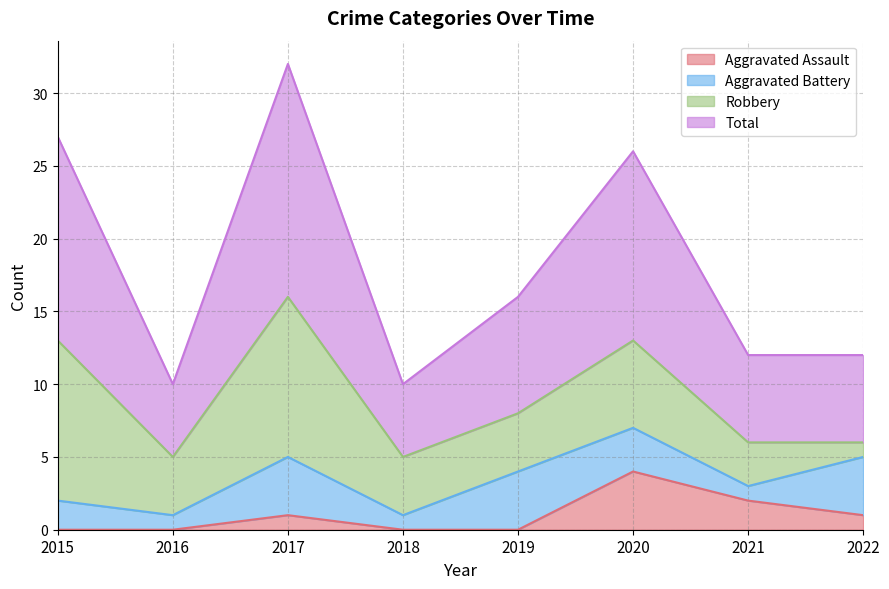

At which category does the chart reach its peak across all series?

2017